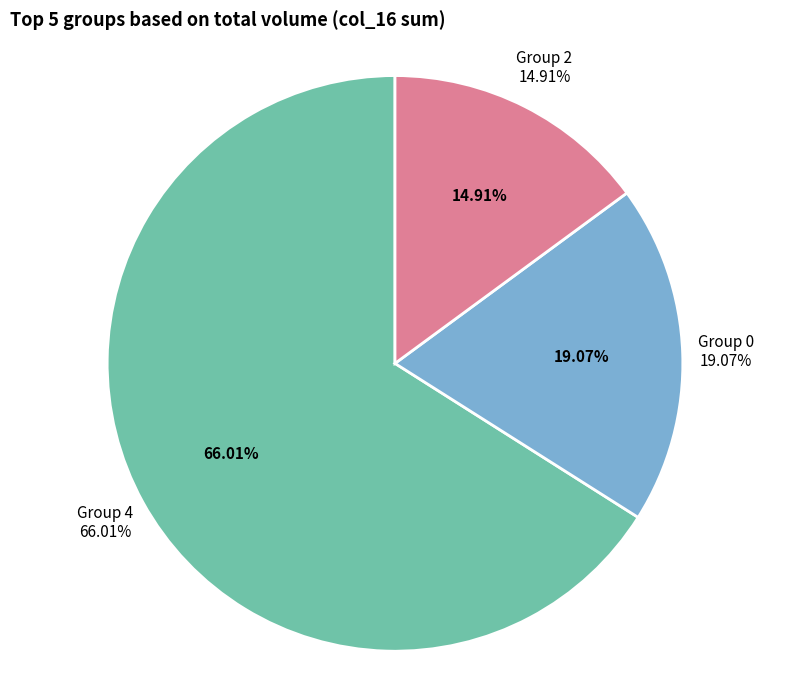

Does col_0=0 account for over 50% of the chart?

No